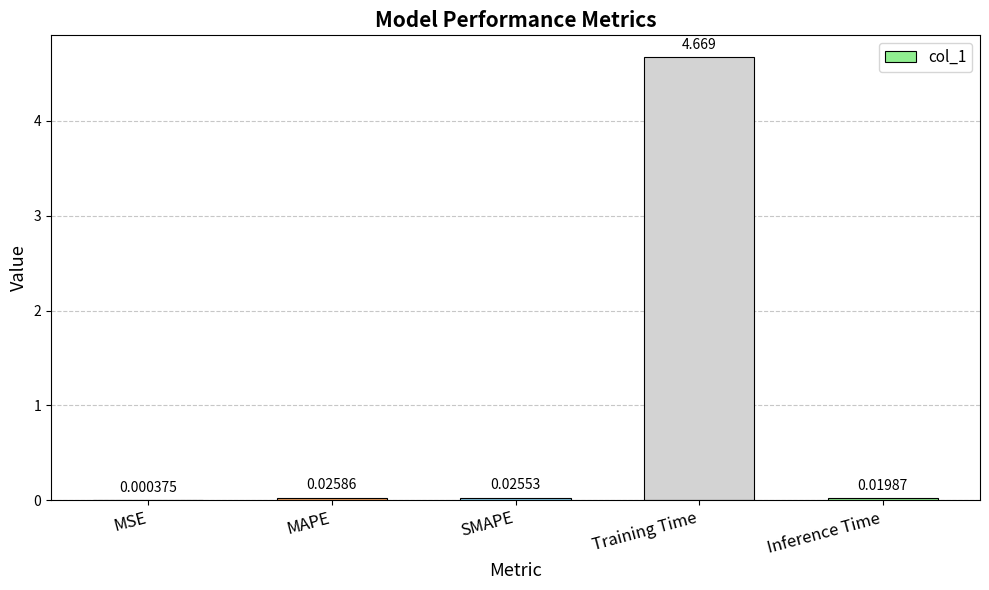

Which label corresponds to the largest value in the chart?

Training Time